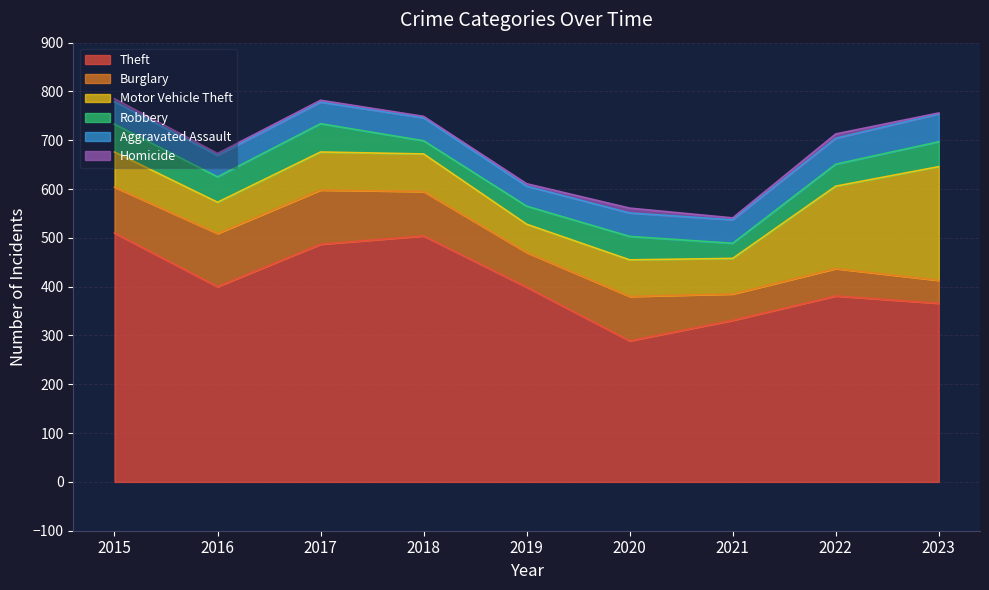

At which label does Robbery first exceed 48?

2015